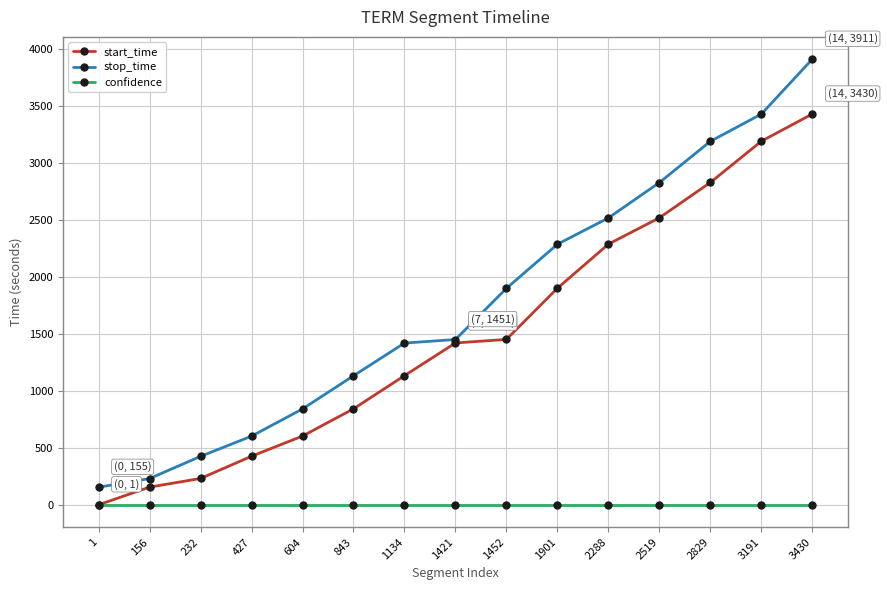

Is this an area chart (filled region under the line)?

No